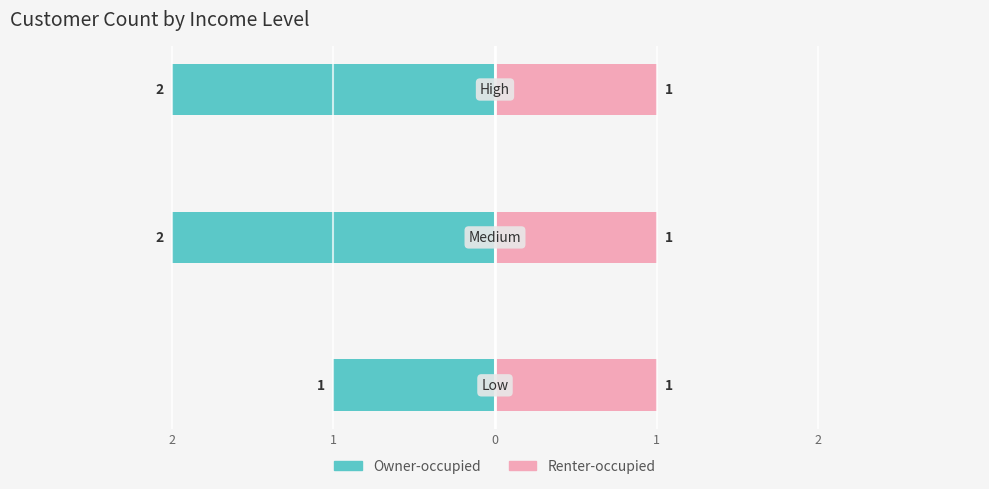

Is it true that Owner-occupied equals -3.0 at 1?

False